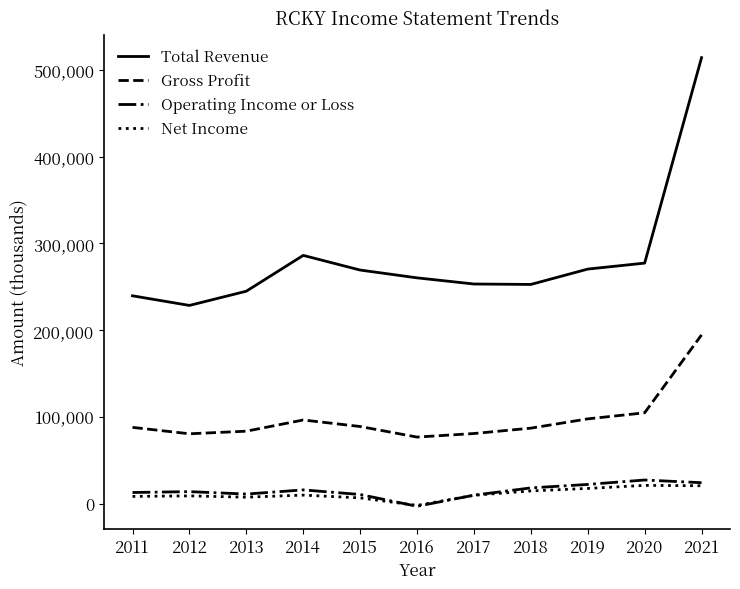

What is the maximum value shown in the chart?

514200